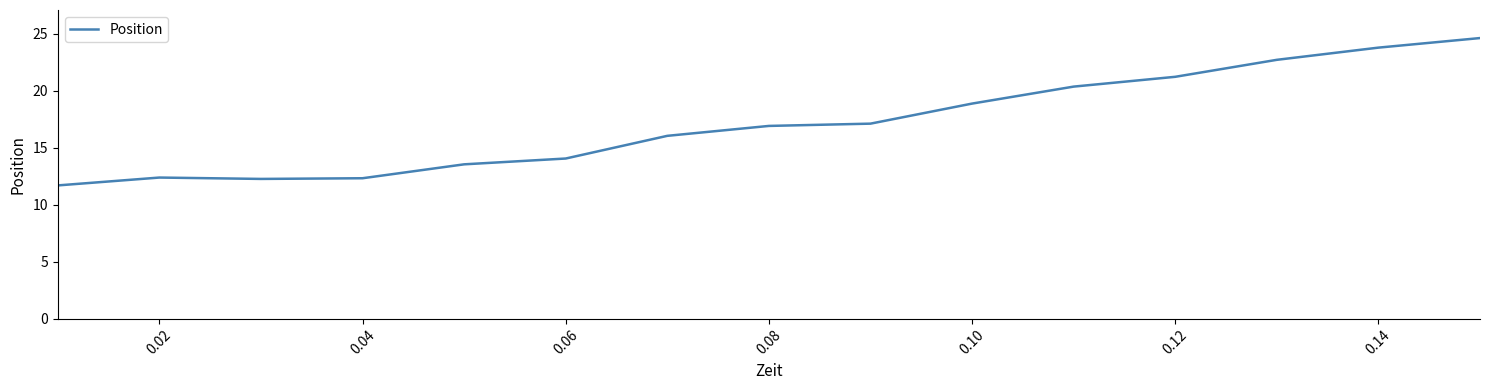

What is the maximum value shown in the chart?

24.6